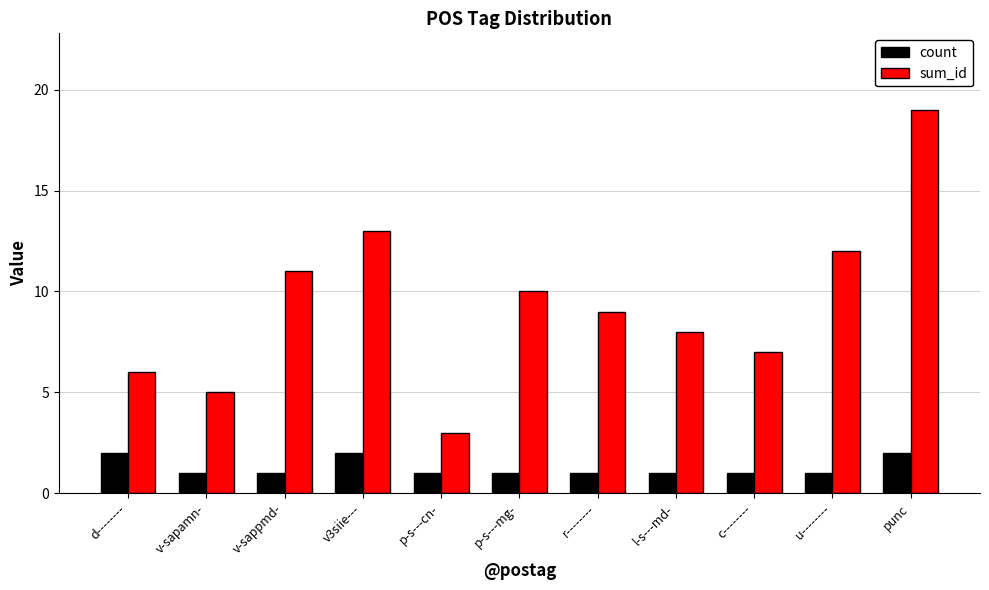

How many bars are there in total?

22